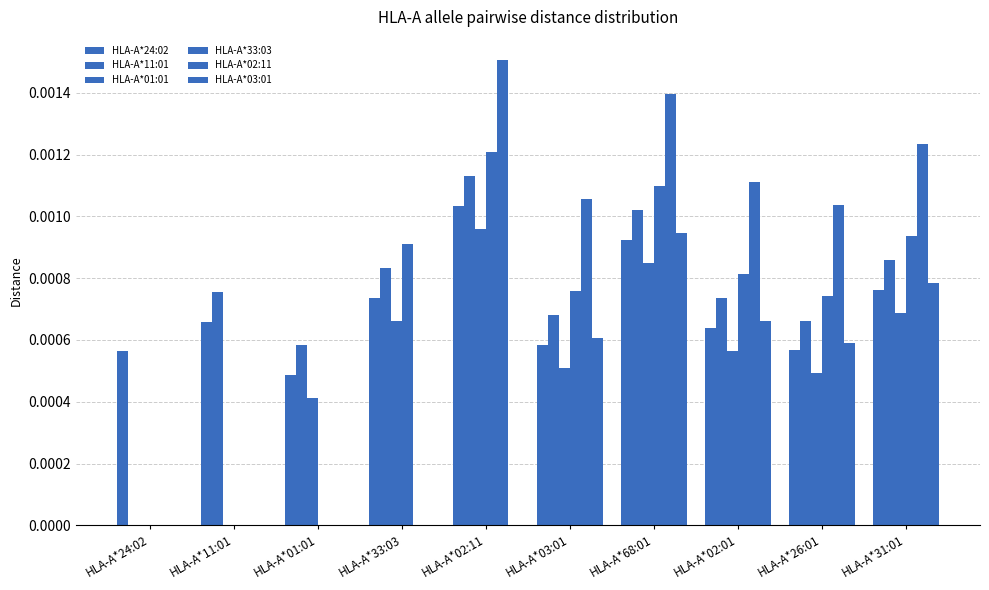

Are the bars horizontal?

No